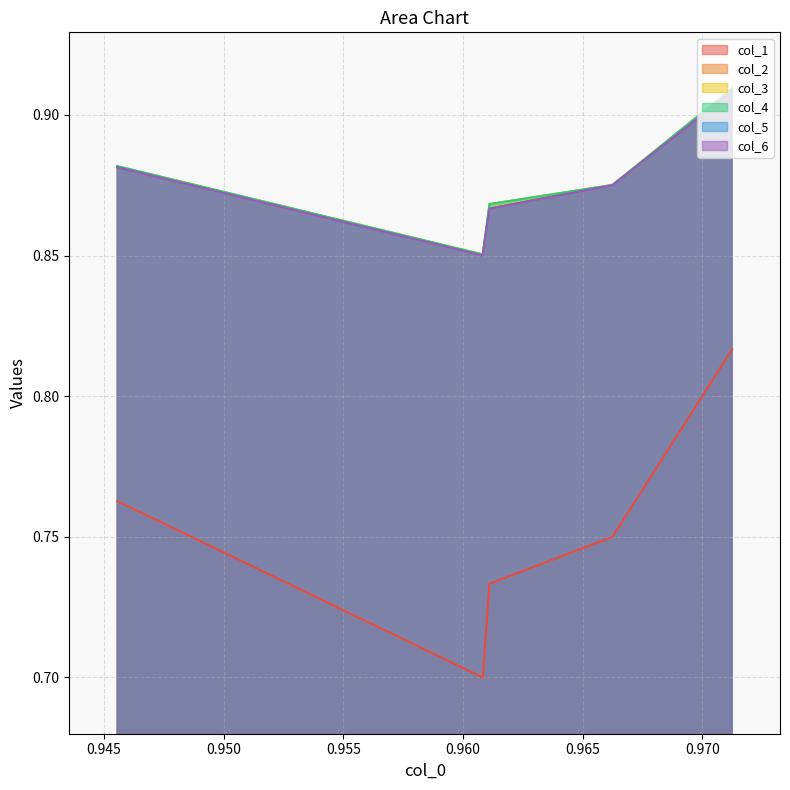

The col_2 series shows 1.2 at 0.950. True or false?

False